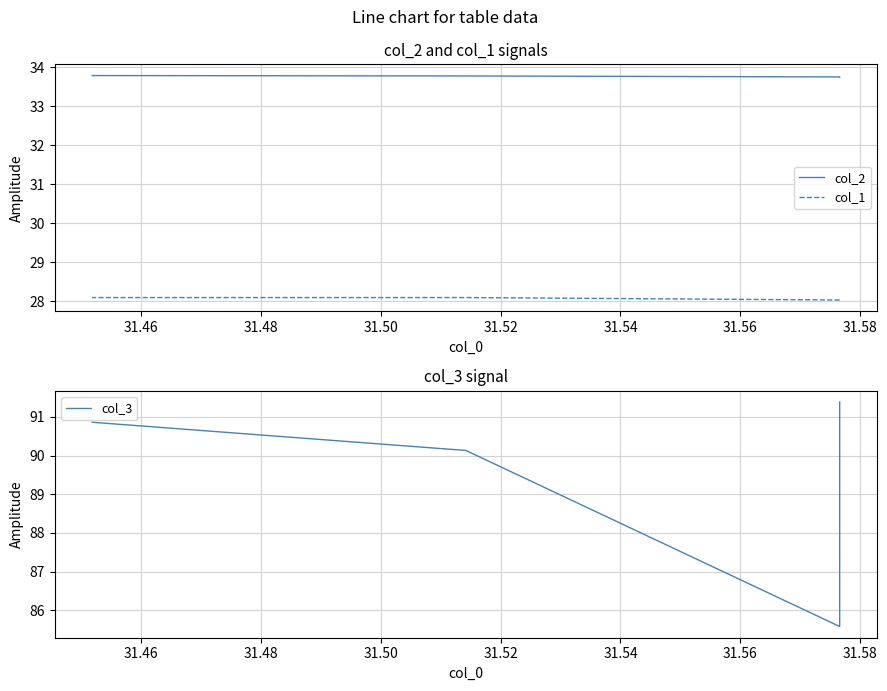

What is the average value of the col_3 series?

89.5